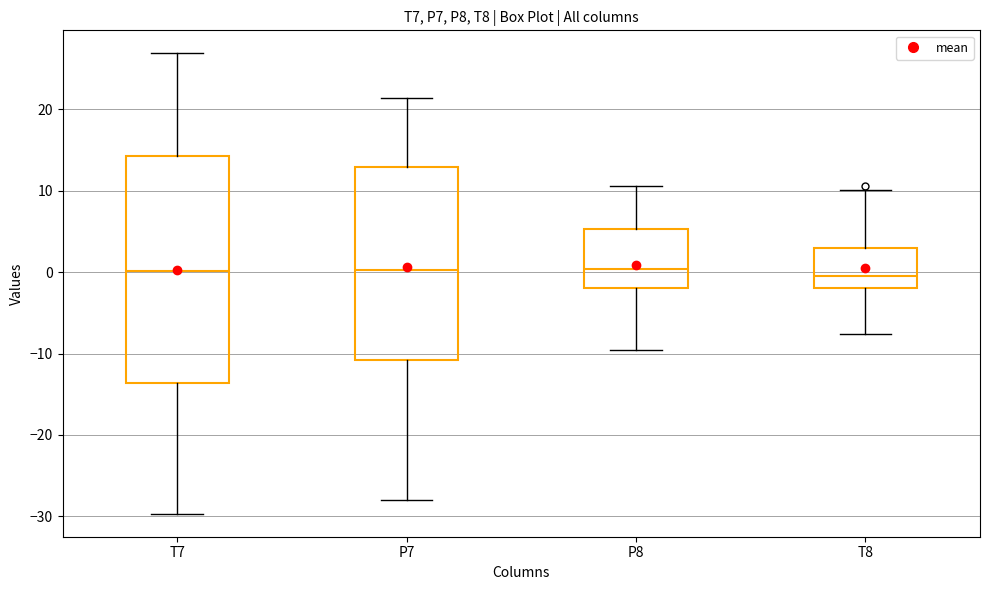

Reading left to right, transcribe this box plot: for each box, give where its median line is, the range the box spans, and where its two whiskers end, as read against the y-axis. The values are not printed on the chart, so give them approximately, as read against the axis.

T7: median 0, box -14 to 14, whiskers -30 to 27
P7: median 0, box -11 to 13, whiskers -28 to 21
P8: median 0, box -2 to 5, whiskers -10 to 11
T8: median 0, box -2 to 3, whiskers -8 to 10